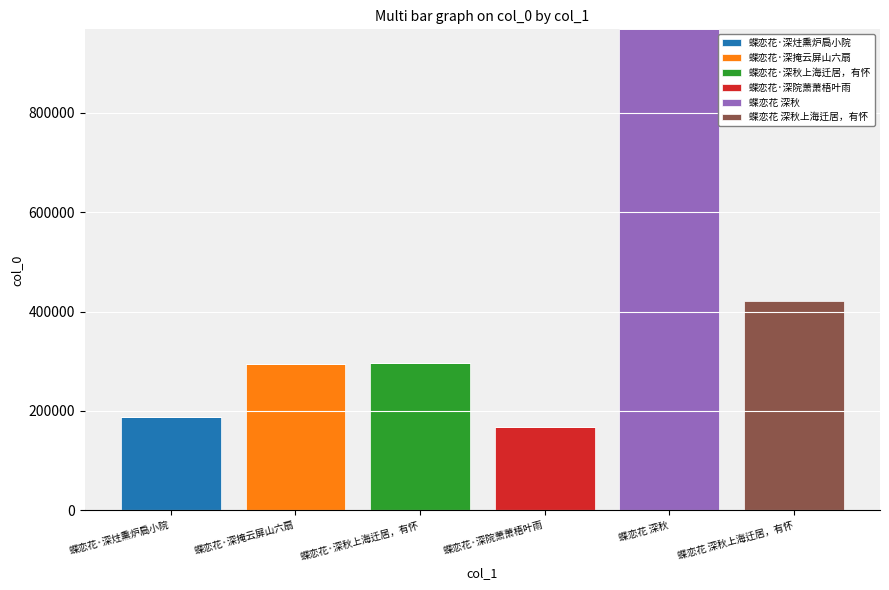

Which category has the highest value in the 蝶恋花·深炷熏炉扃小院 series?

蝶恋花·深炷熏炉扃小院